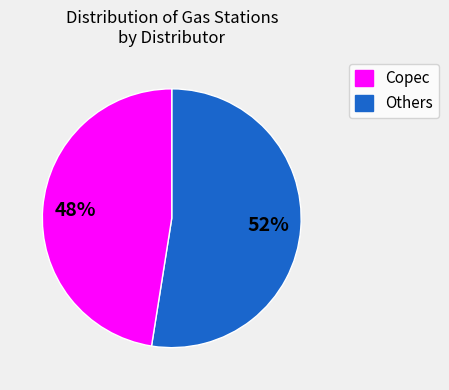

Is there a majority slice in this chart?

Yes